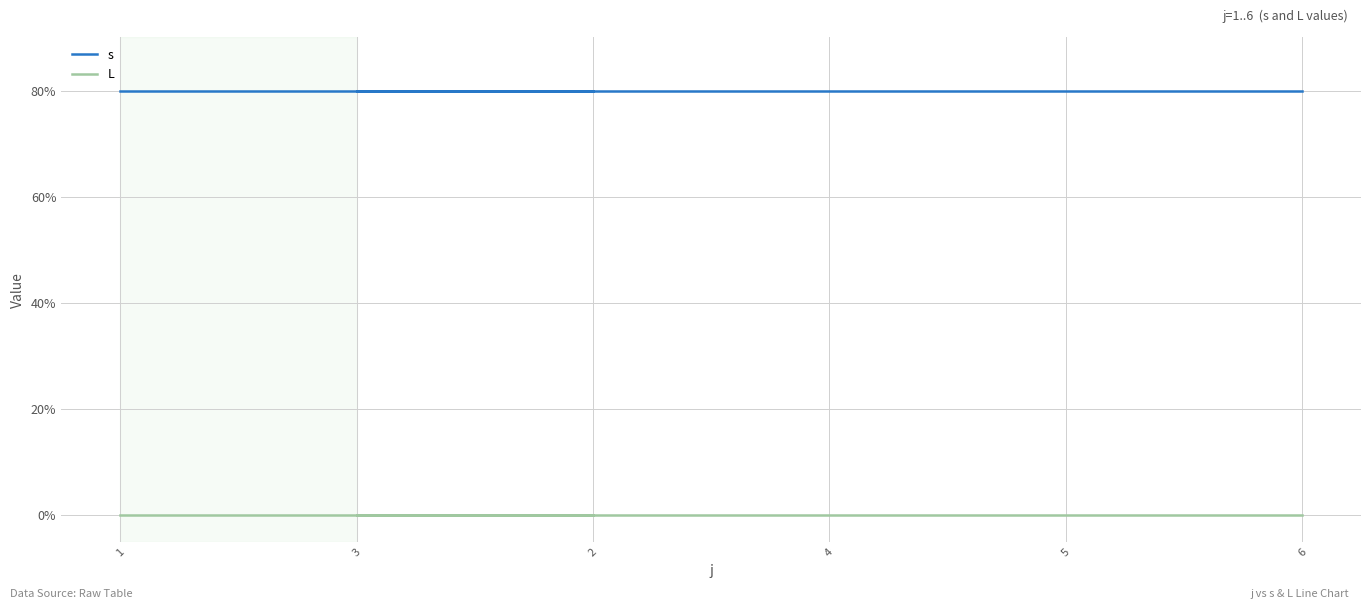

True or false: L and s cross at least once.

False